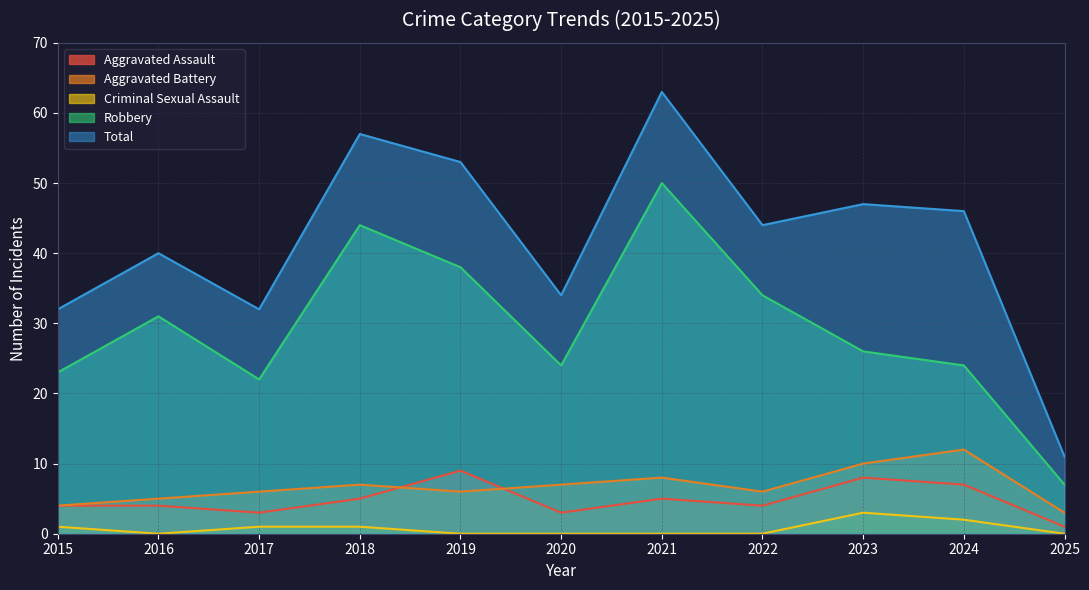

Which series has the widest spread of values?

Total